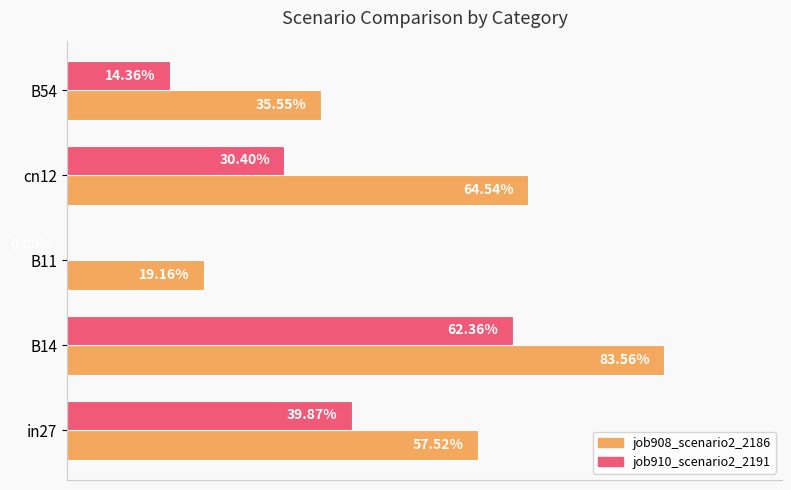

What is the minimum value for job908_scenario2_2186?

0.2